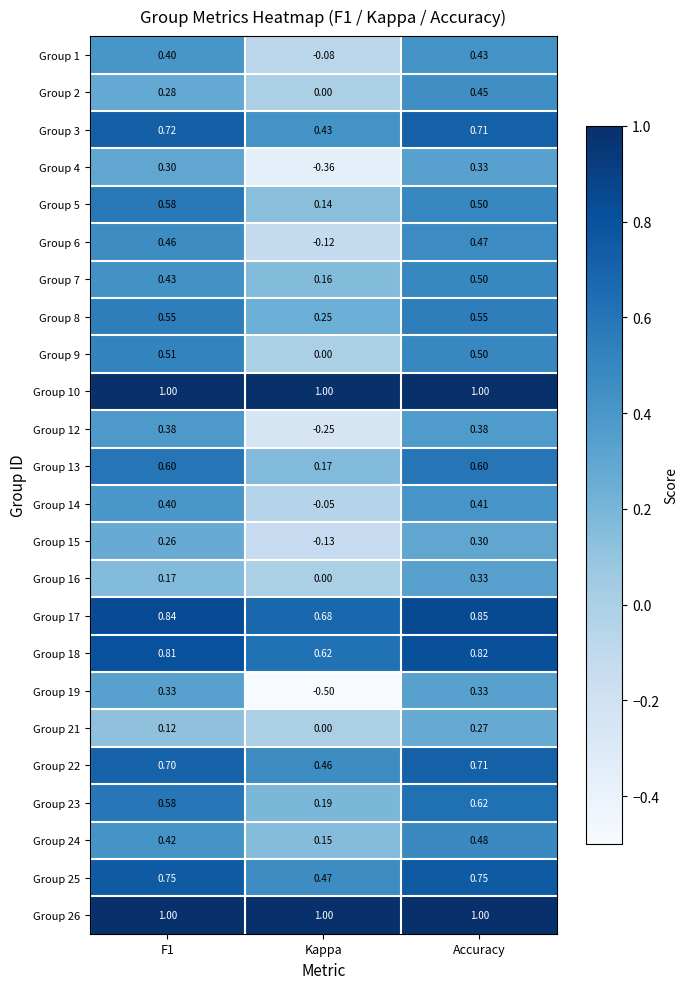

At which label is Group 5 closest to 0?

Kappa